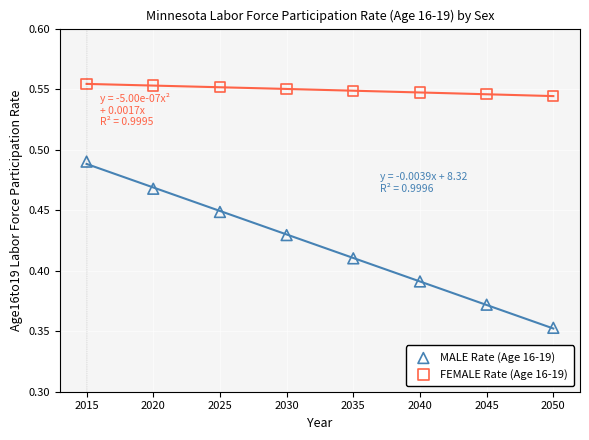

Which series contains the lowest Y value?

MALE Rate (Age 16-19)